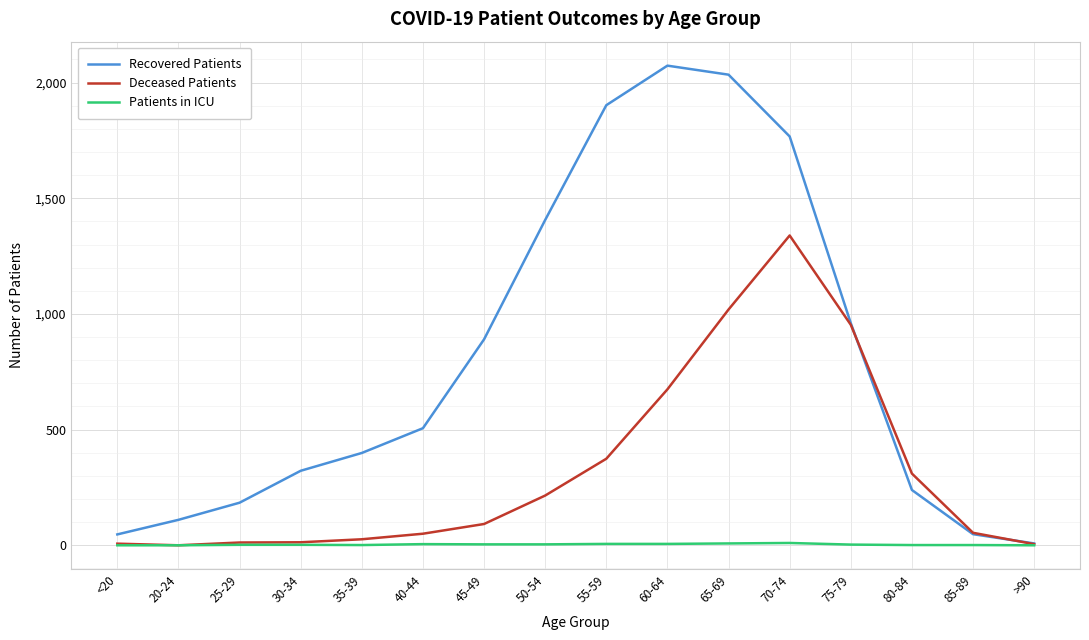

In Recovered Patients, how many points are higher than both neighbors (excluding endpoints)?

1